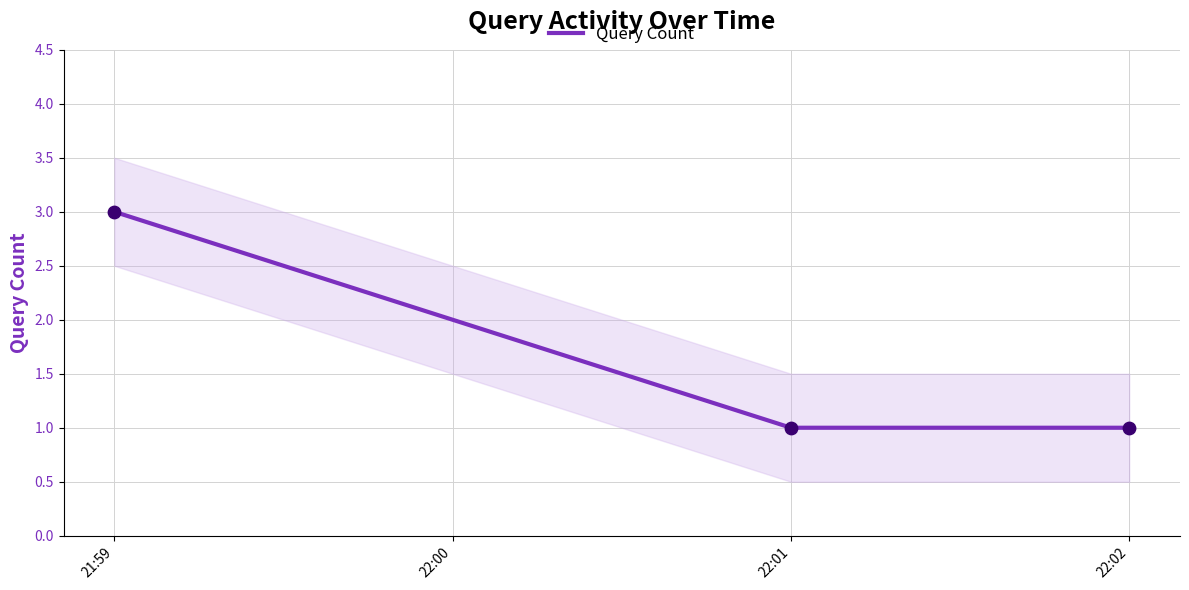

Is it true that Query Count equals 0 at 22:02?

False